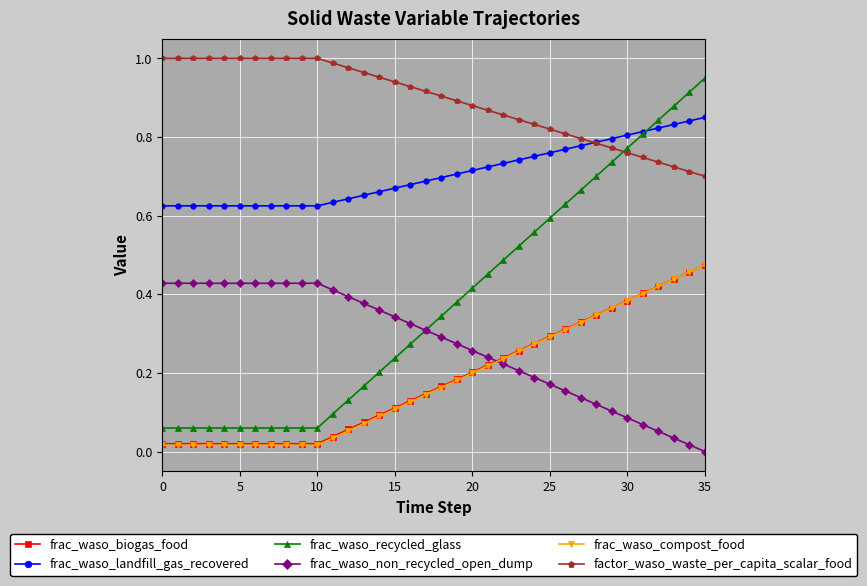

True or false: frac_waso_recycled_glass and frac_waso_compost_food cross at least once.

False